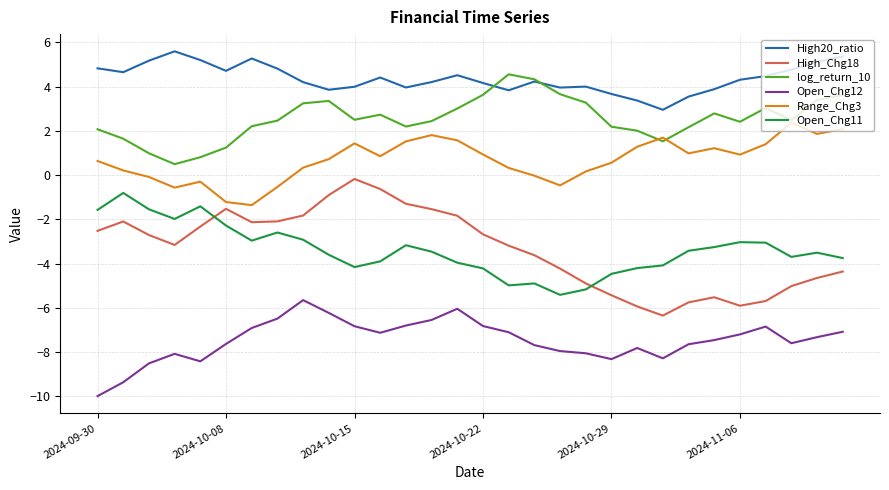

Which series has the largest range (max minus min)?

High_Chg18